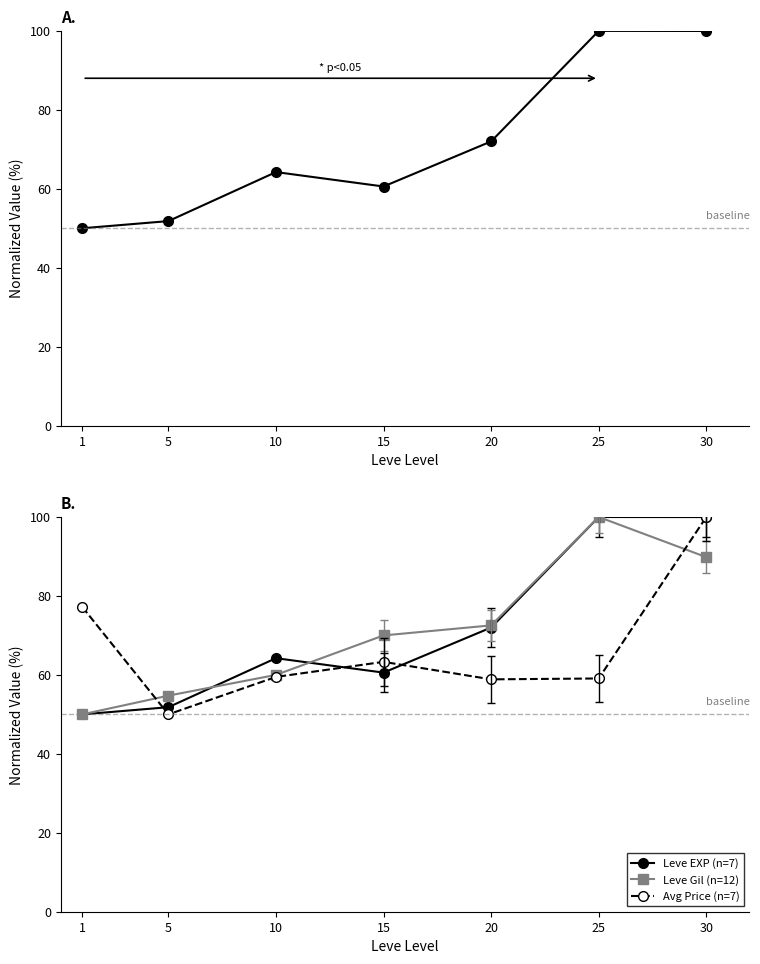

Does the chart display data point markers on the line(s)?

Yes